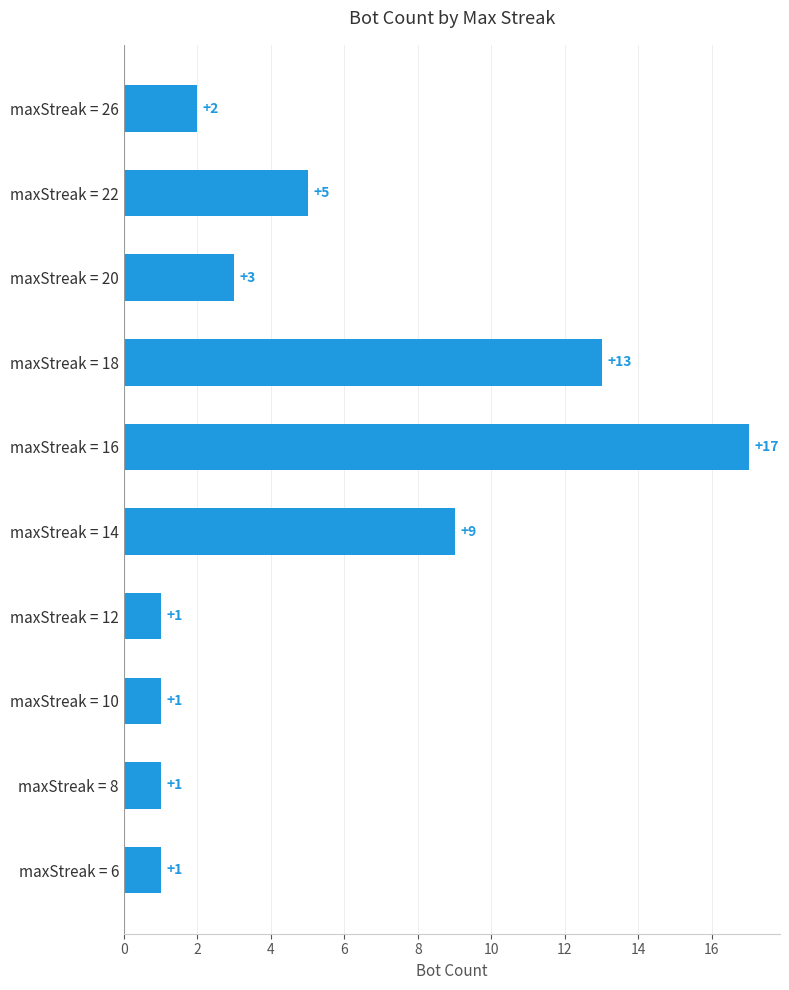

The value at maxStreak = 20 is 1. True or false?

False